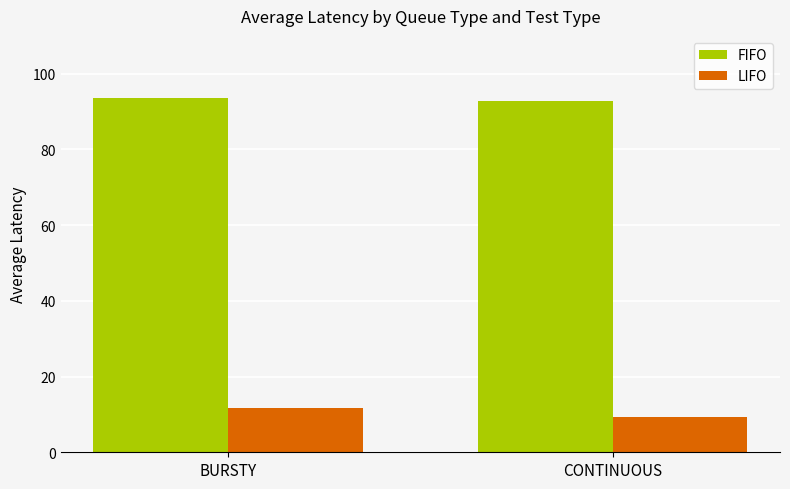

What is the label of the 1st bar from the right?

CONTINUOUS